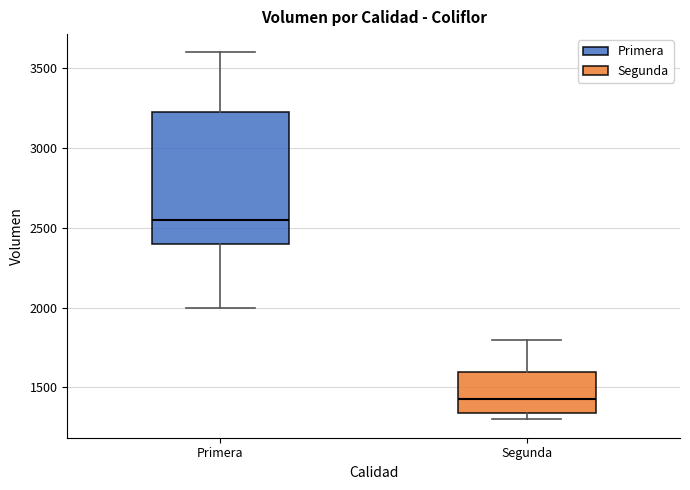

Reading left to right, read every box against the y-axis: the position of its median line, the range the box covers, and the ends of its whiskers. The values are not printed on the chart, so give them approximately, as read against the axis.

Primera: median 2550, box 2400 to 3250, whiskers 2000 to 3600
Segunda: median 1450, box 1350 to 1600, whiskers 1300 to 1800